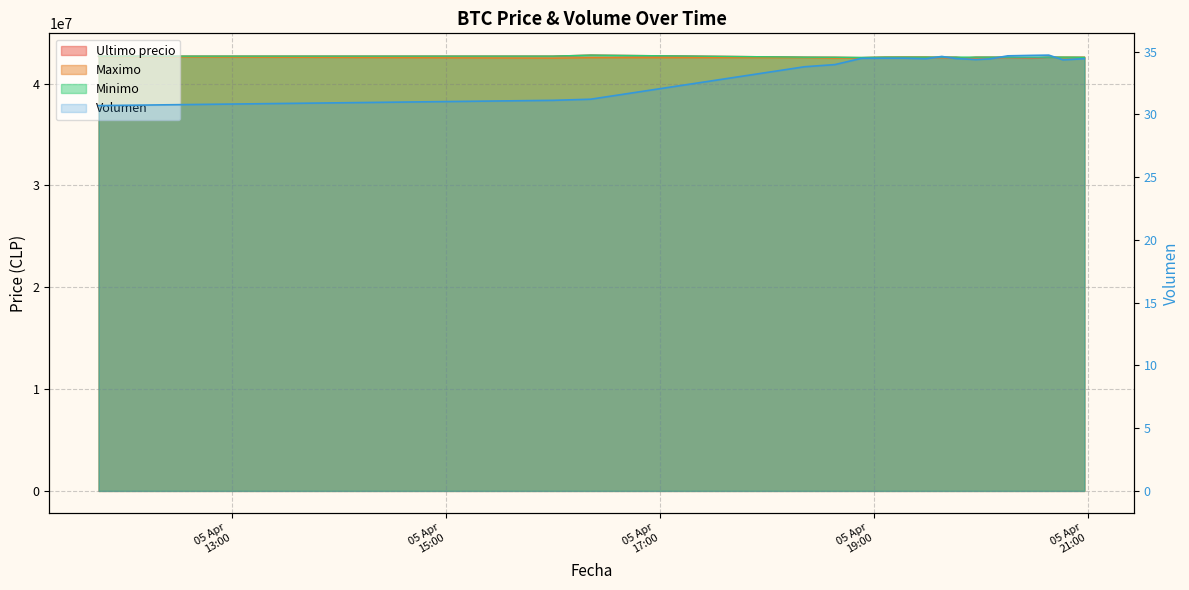

True or false: Volumen and Minimo intersect in this chart.

False